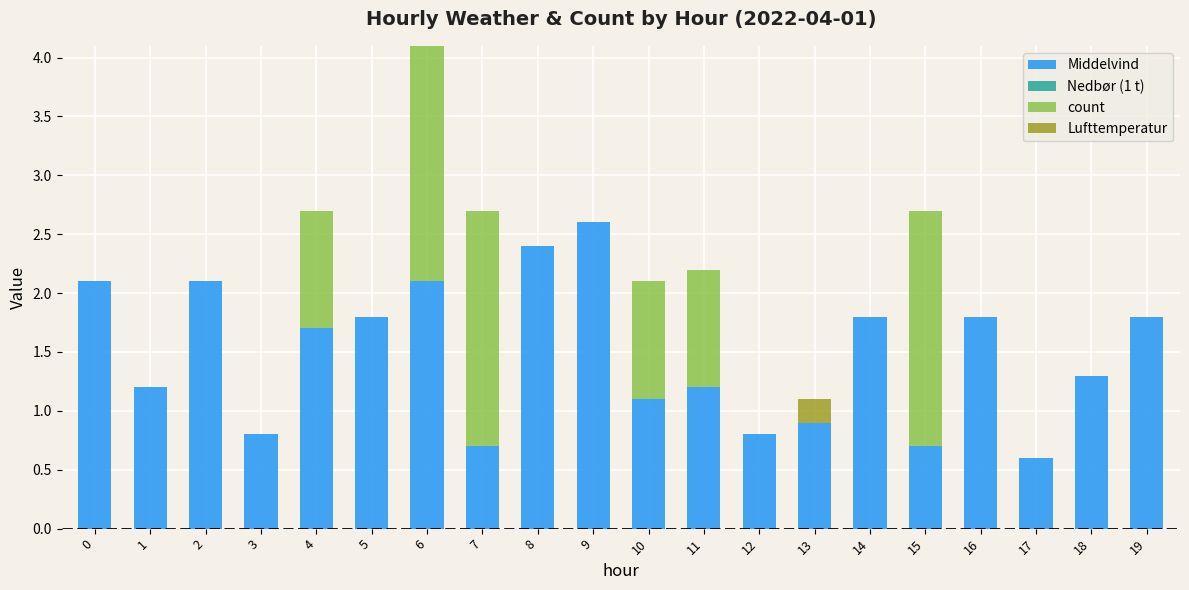

What value does the Middelvind series have at 18?

1.3